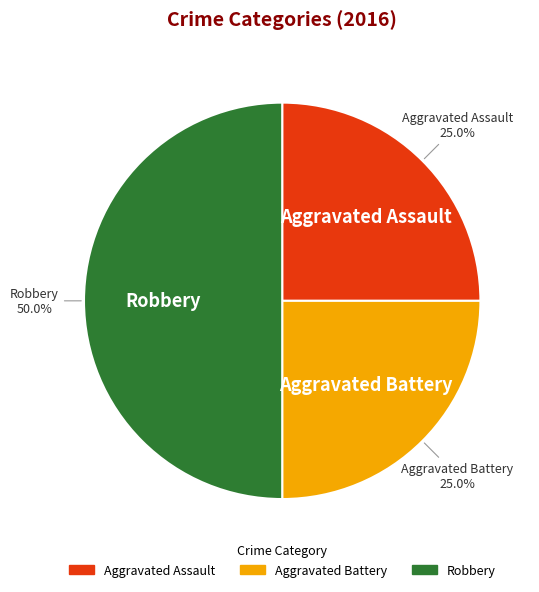

Does Aggravated Assault account for over 50% of the chart?

No